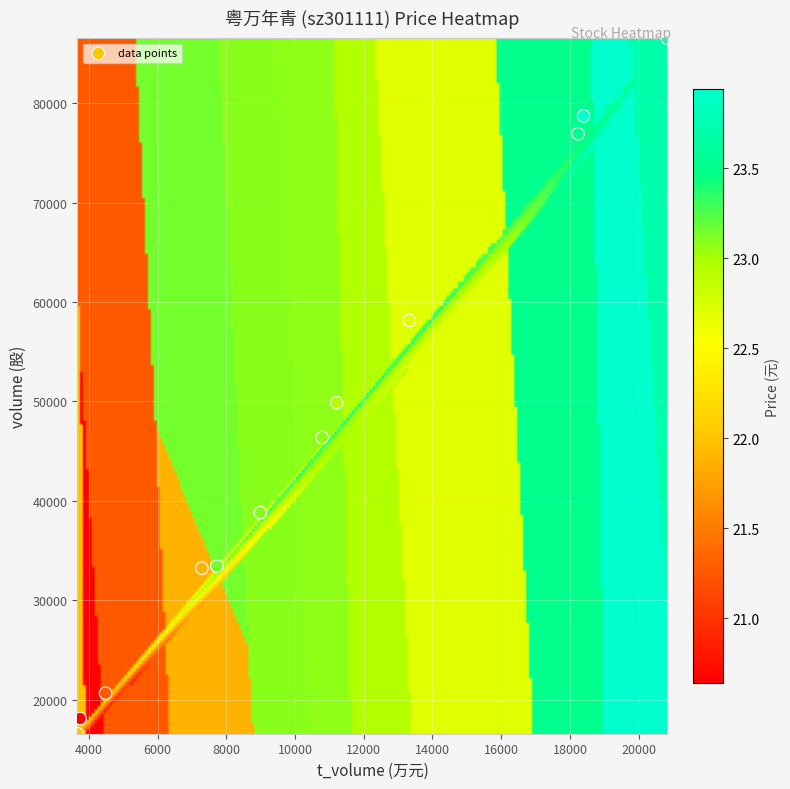

What Y value in the scatter plot is closest to 51554?

49861